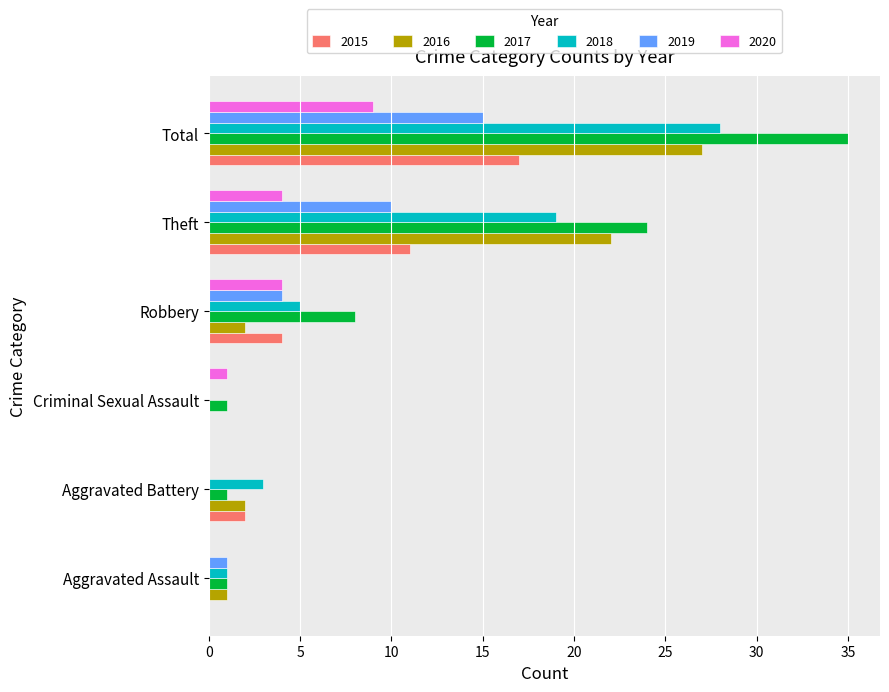

What is the total value across all series at Aggravated Battery?

8